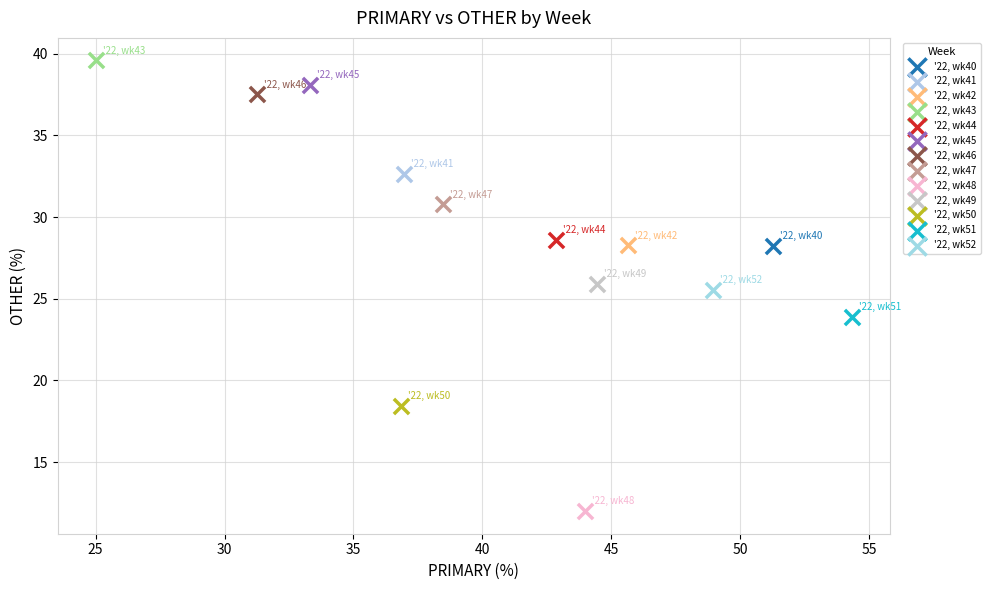

What are all the series names shown in the legend?

'22, wk40, '22, wk41, '22, wk42, '22, wk43, '22, wk44, '22, wk45, '22, wk46, '22, wk47, '22, wk48, '22, wk49, '22, wk50, '22, wk51, '22, wk52